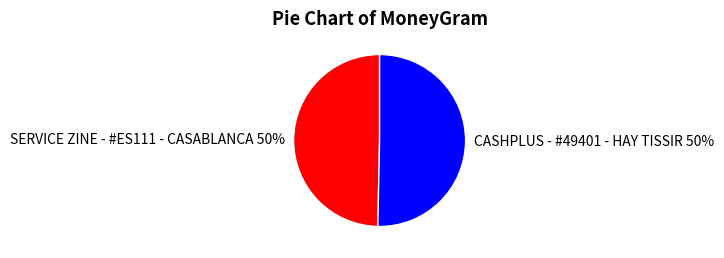

To the nearest percent, what is the average slice percentage?

50%